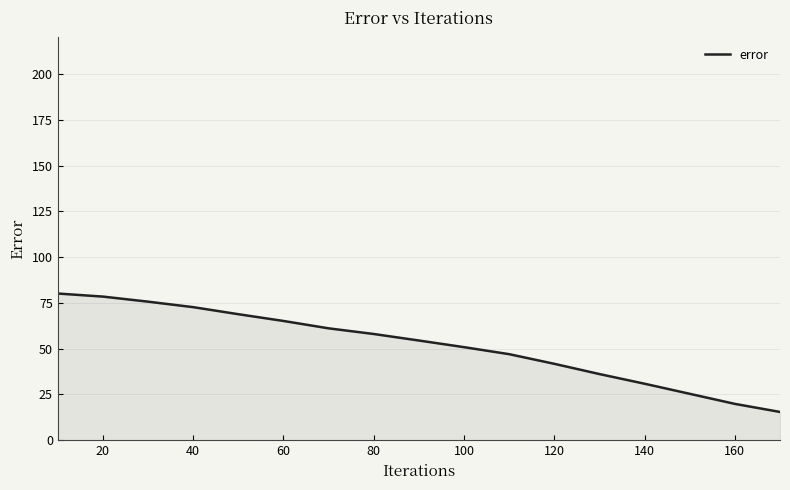

What is the minimum value shown in the chart?

15.4